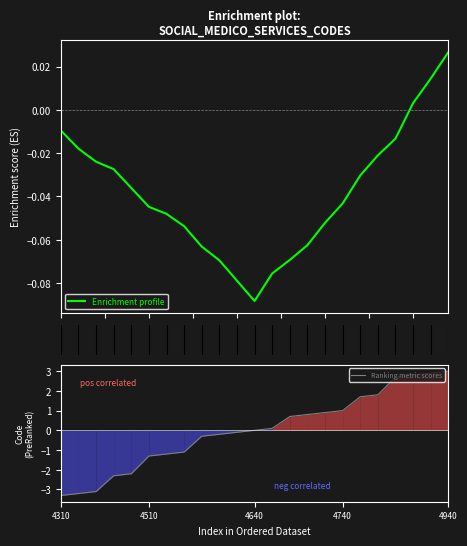

What is the highest value of the Ranking metric scores series?

3.0